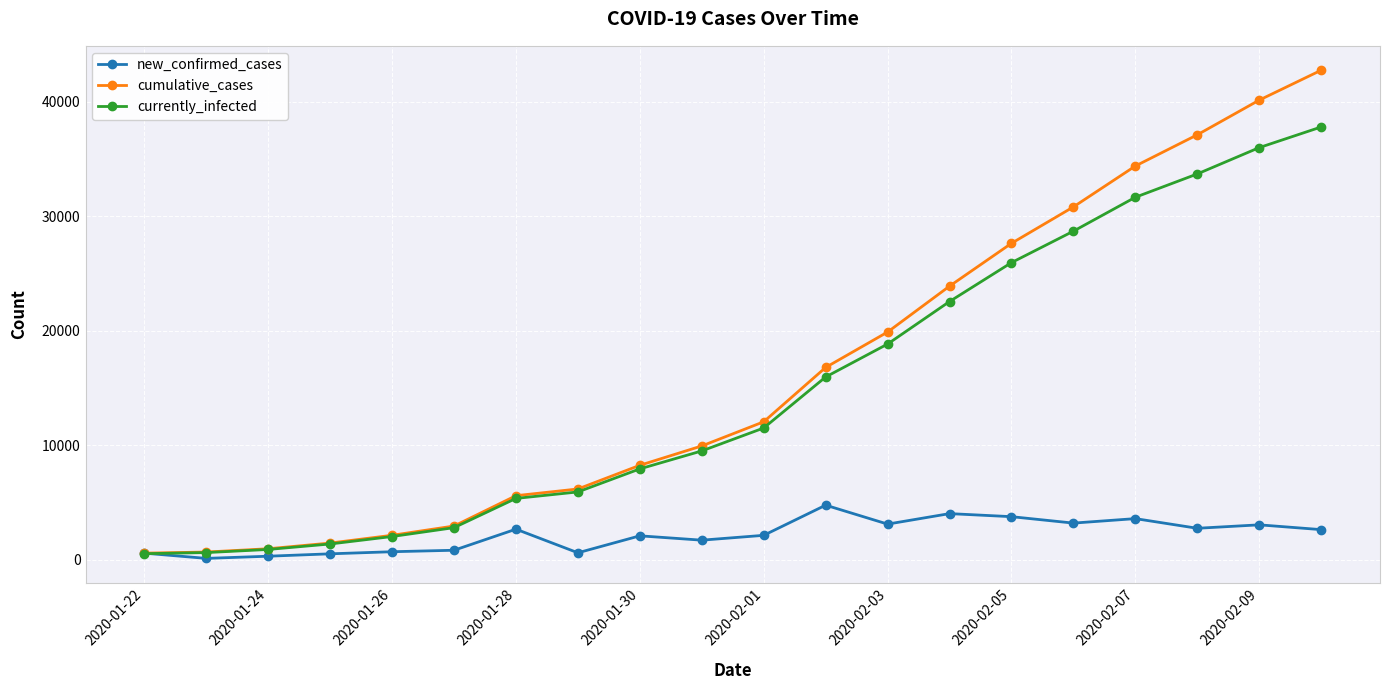

What are all the series names shown in the legend?

new_confirmed_cases, cumulative_cases, currently_infected